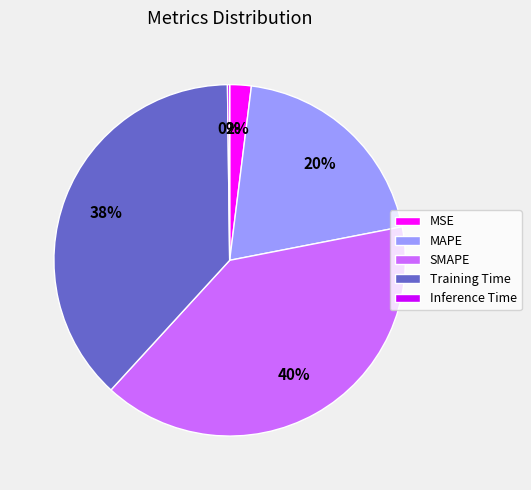

To the nearest percent, what percentage of the pie is SMAPE?

40%